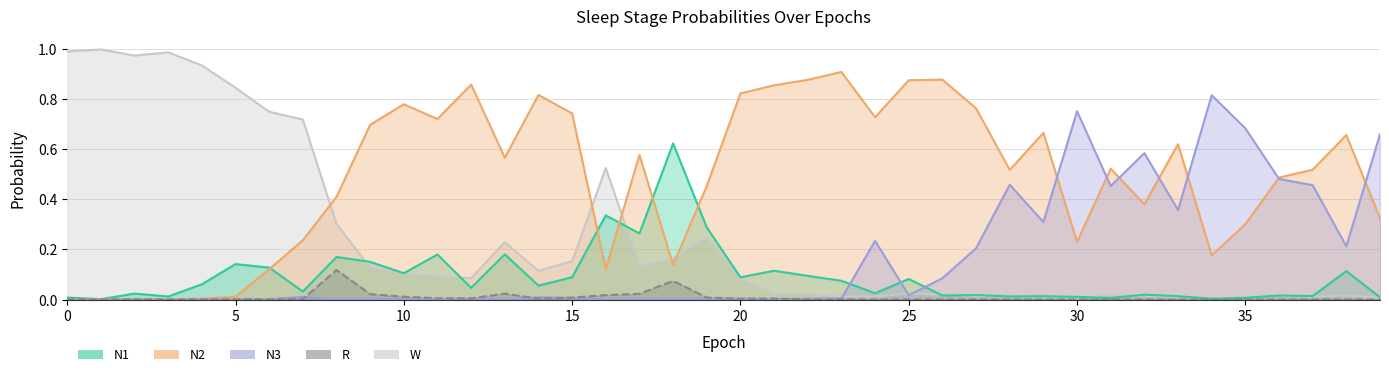

Rank the series at 10 from lowest to highest value.

N3, R, W, N1, N2